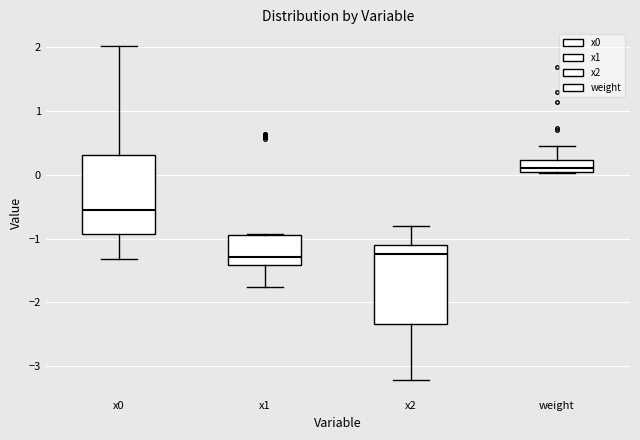

Reading left to right, read every box against the y-axis: the position of its median line, the range the box covers, and the ends of its whiskers. The values are not printed on the chart, so give them approximately, as read against the axis.

x0: median -0.5, box -0.9 to 0.3, whiskers -1.3 to 2.0
x1: median -1.3, box -1.4 to -0.9, whiskers -1.8 to -0.9
x2: median -1.2, box -2.3 to -1.1, whiskers -3.2 to -0.8
weight: median 0.1, box 0.0 to 0.2, whiskers 0.0 to 0.4